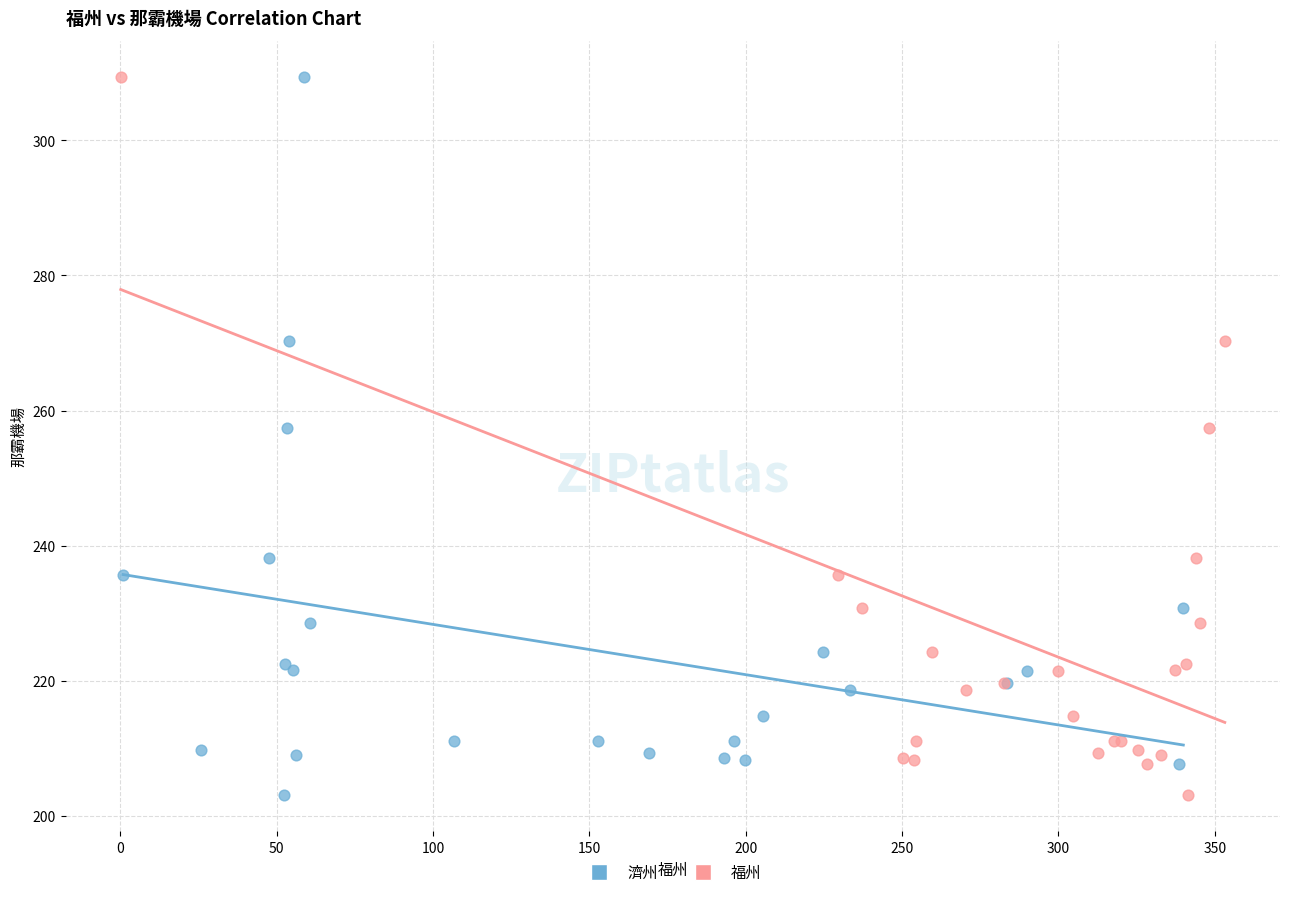

What are all the series names shown in the legend?

濟州, 福州